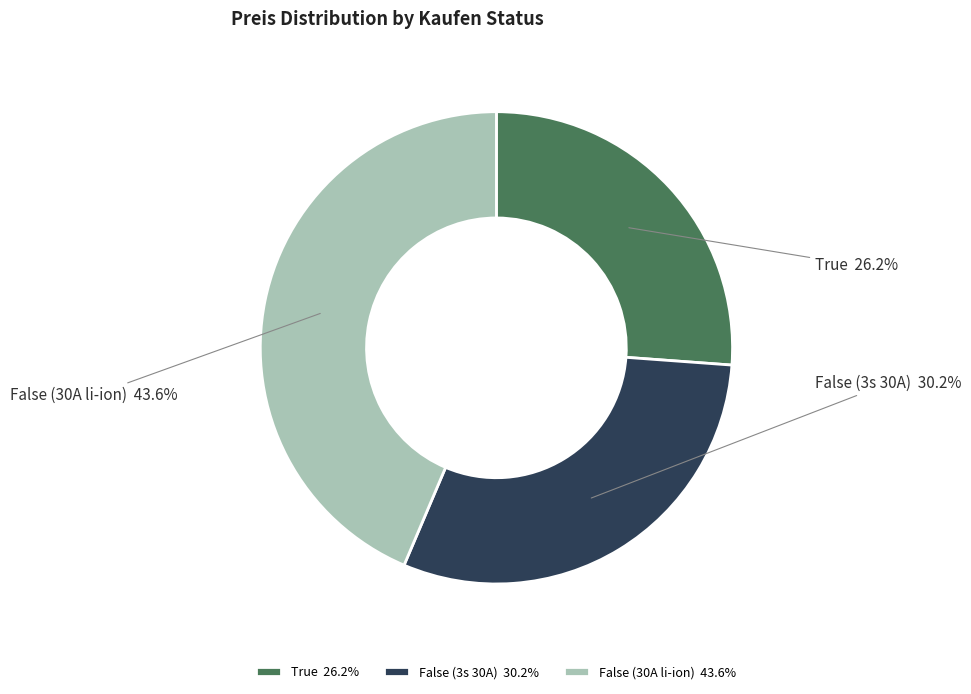

Which has a higher value, False (30A li-ion) or True?

False (30A li-ion)